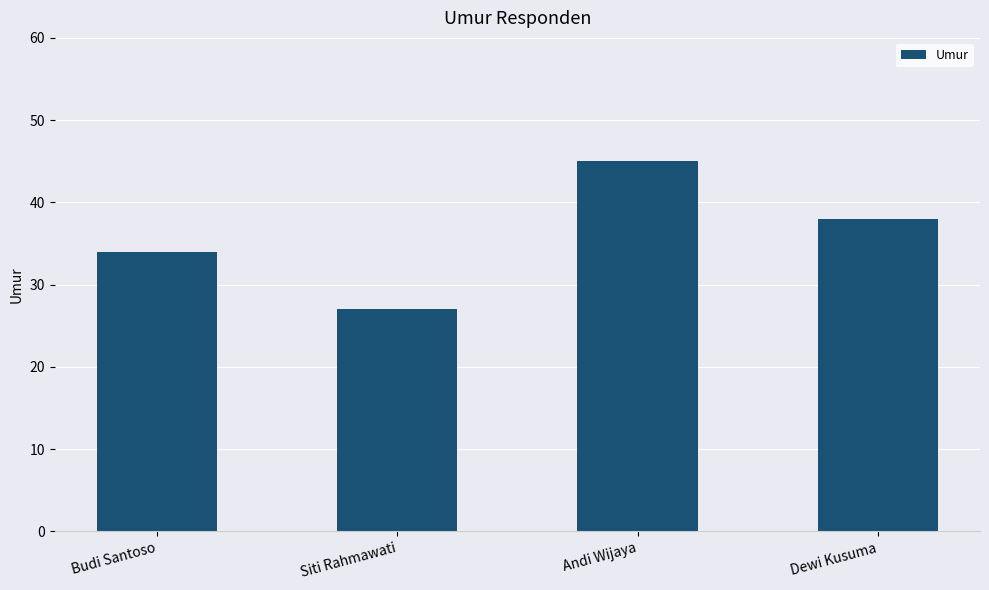

Are the bars horizontal?

No